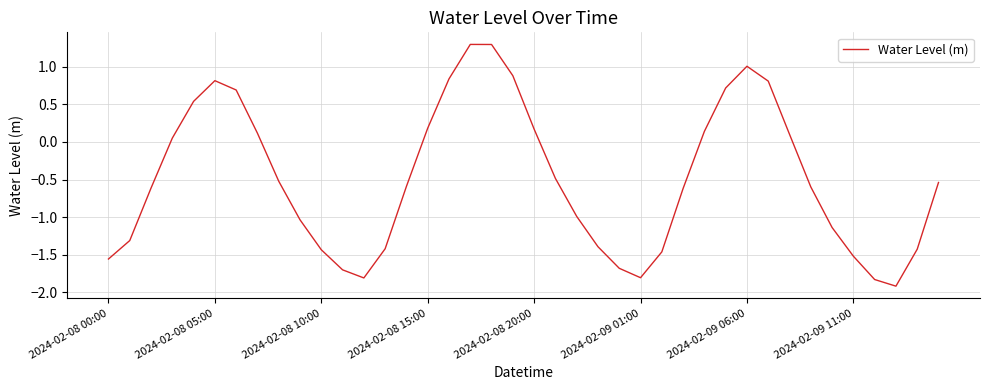

How many lines are shown in the chart?

1